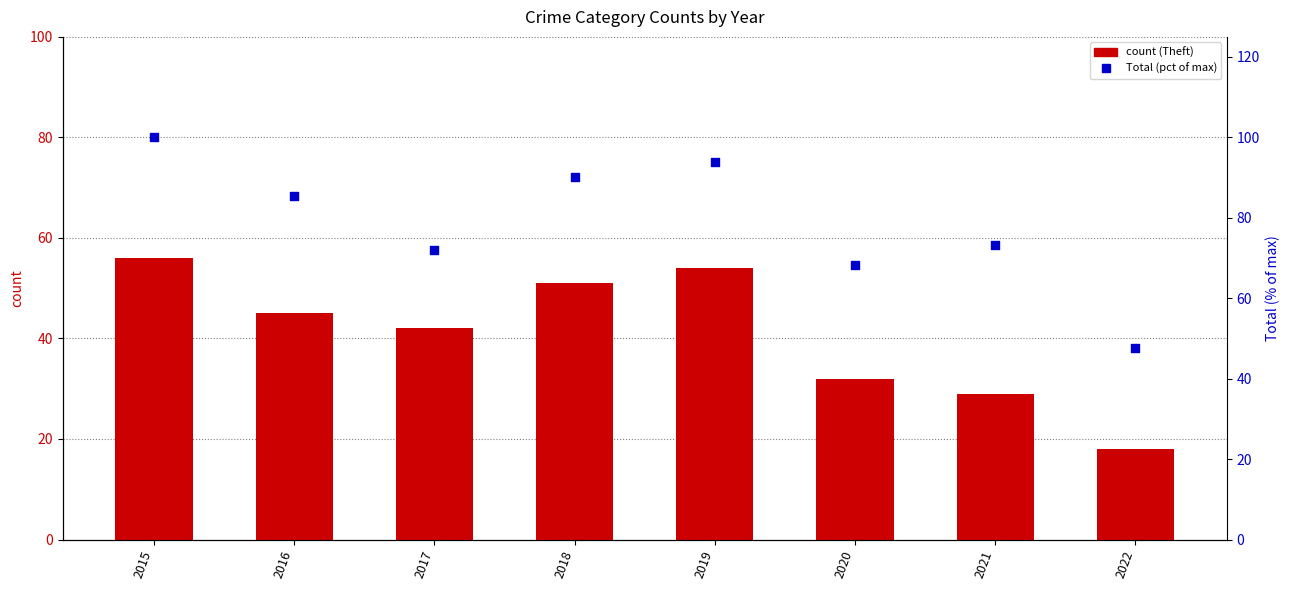

At how many categories does at least one series exceed 25?

8